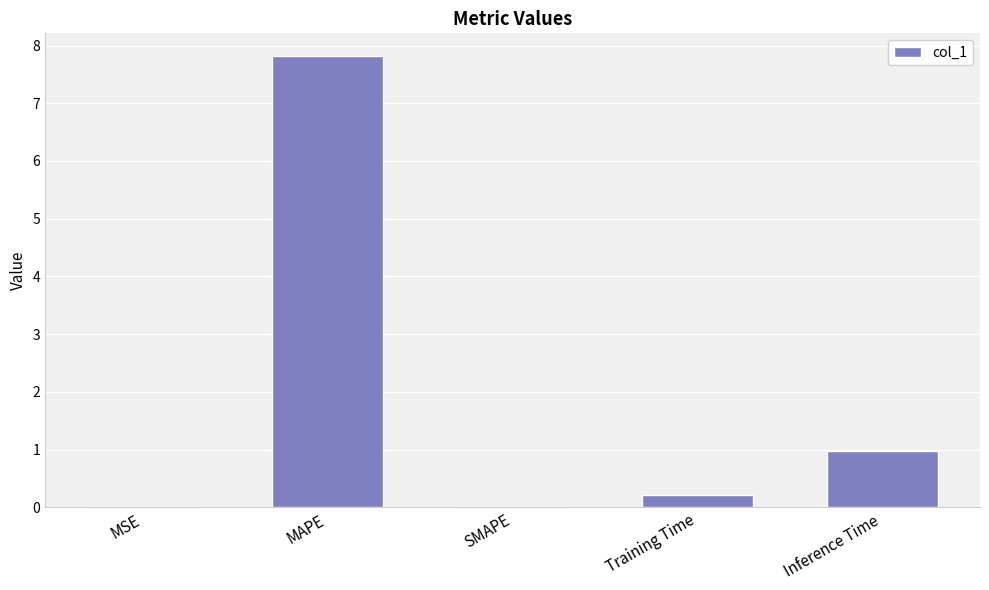

Between SMAPE and Inference Time, which is larger?

Inference Time